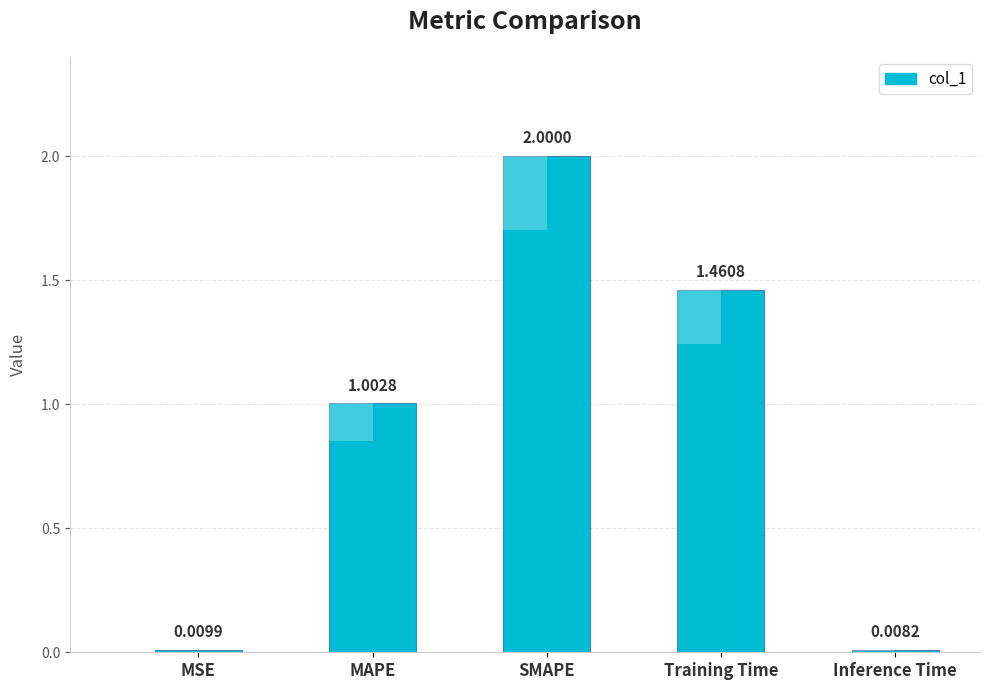

Rank the categories by value from highest to lowest.

SMAPE, Training Time, MAPE, MSE, Inference Time